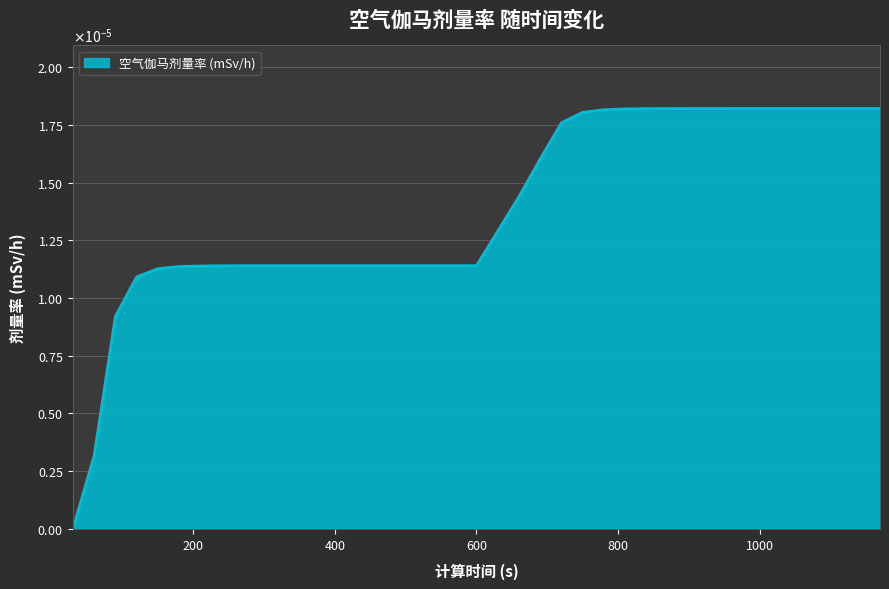

At which category does the chart reach its peak across all series?

990